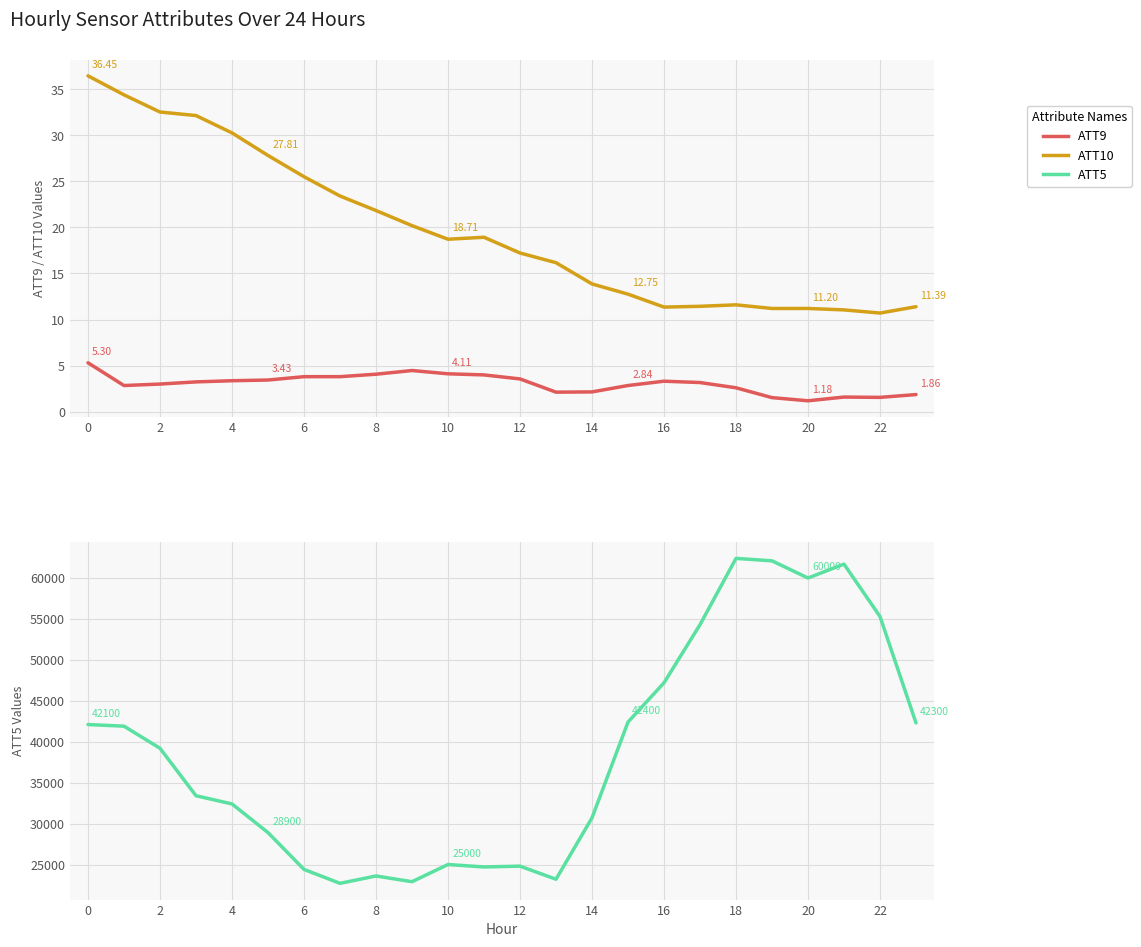

What are all the series names shown in the legend?

ATT9, ATT10, ATT5